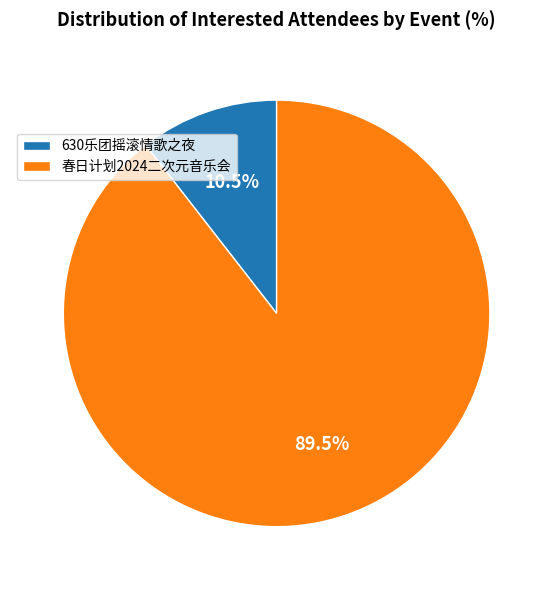

What is the smallest slice in the pie chart?

630乐团摇滚情歌之夜